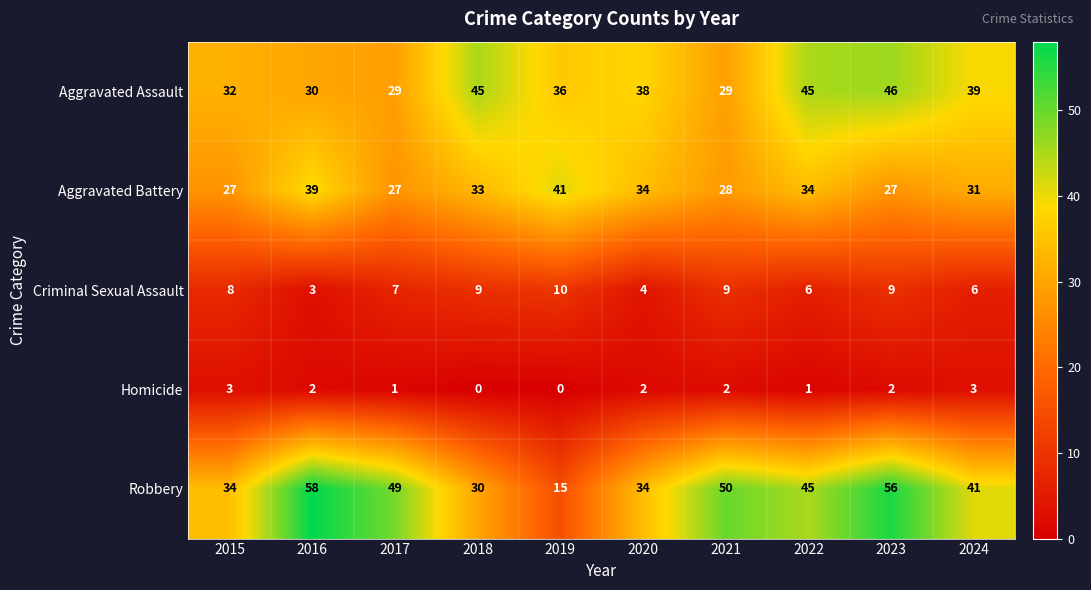

Is the value of Aggravated Battery at 2017 greater than the value of Aggravated Assault at 2023?

No